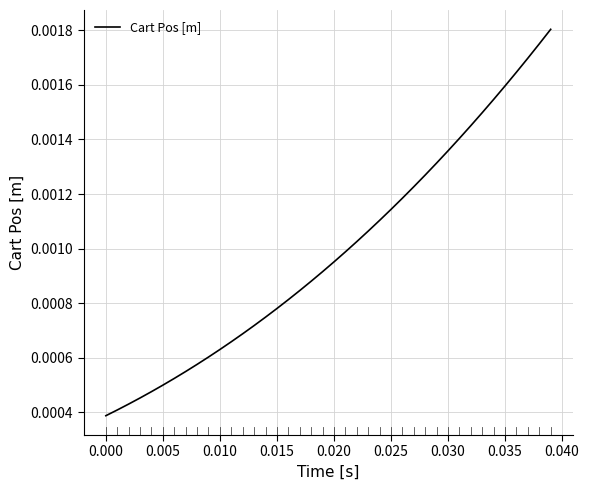

Between 0.005 and 0.025, which is larger?

0.025